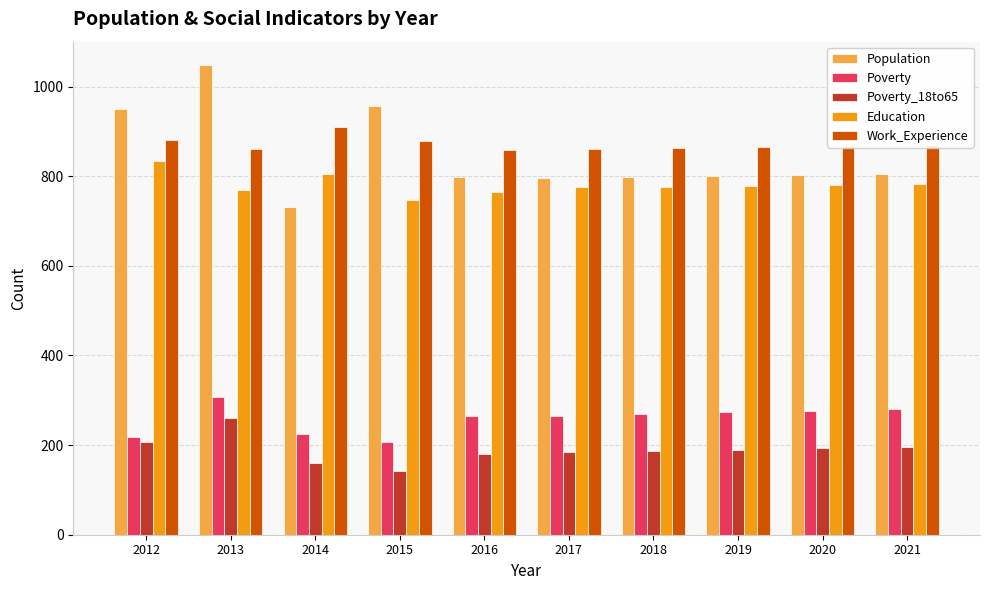

How many distinct data groups are displayed?

5